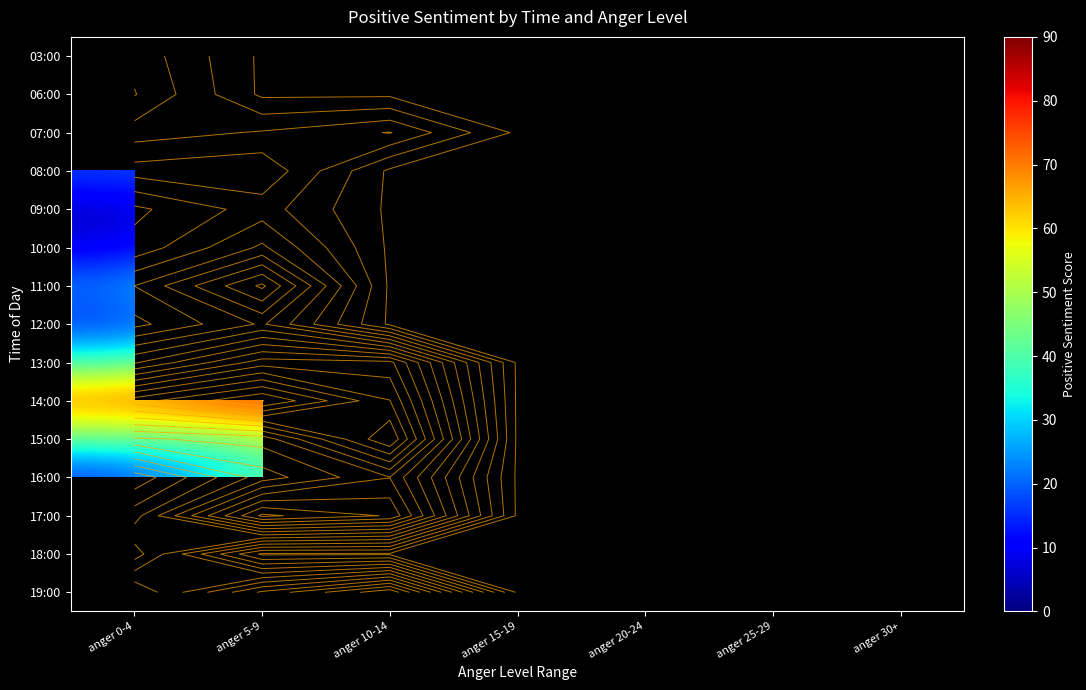

Rank the series by their maximum value, from lowest to highest.

09:00, 03:00, 06:00, 07:00, 08:00, 10:00, 12:00, 18:00, 11:00, 16:00, 13:00, 19:00, 17:00, 15:00, 14:00